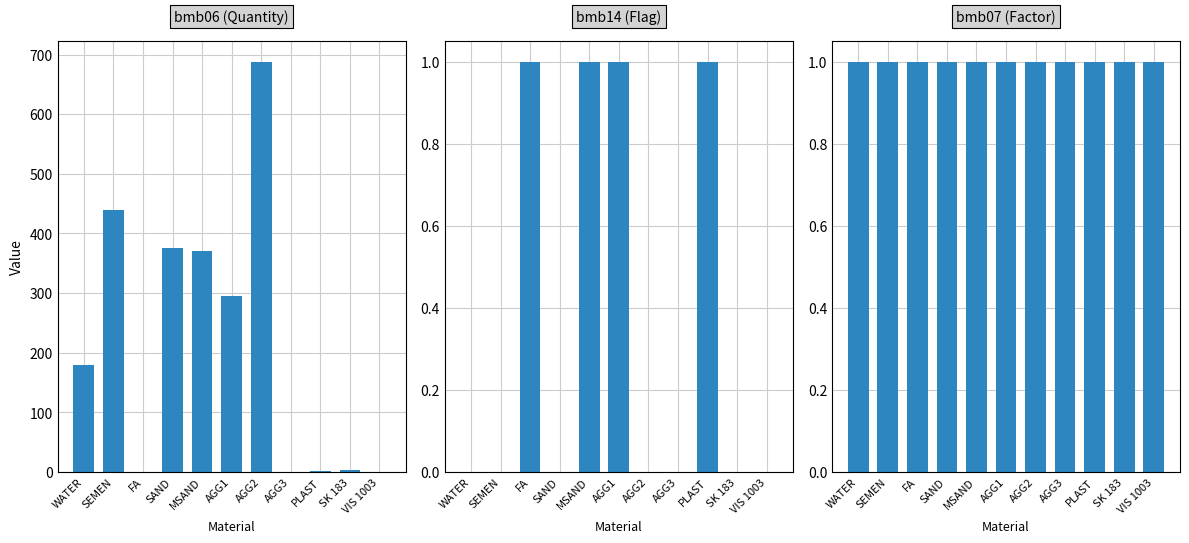

How many bars are there in each group?

3